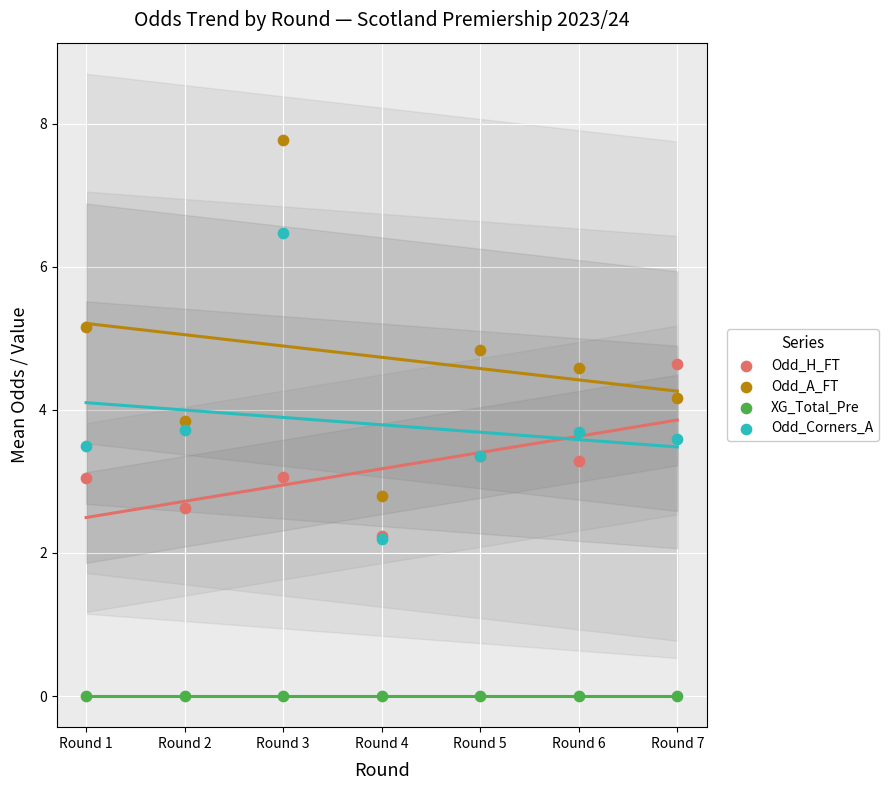

What are all the series names shown in the legend?

Odd_H_FT, Odd_A_FT, XG_Total_Pre, Odd_Corners_A